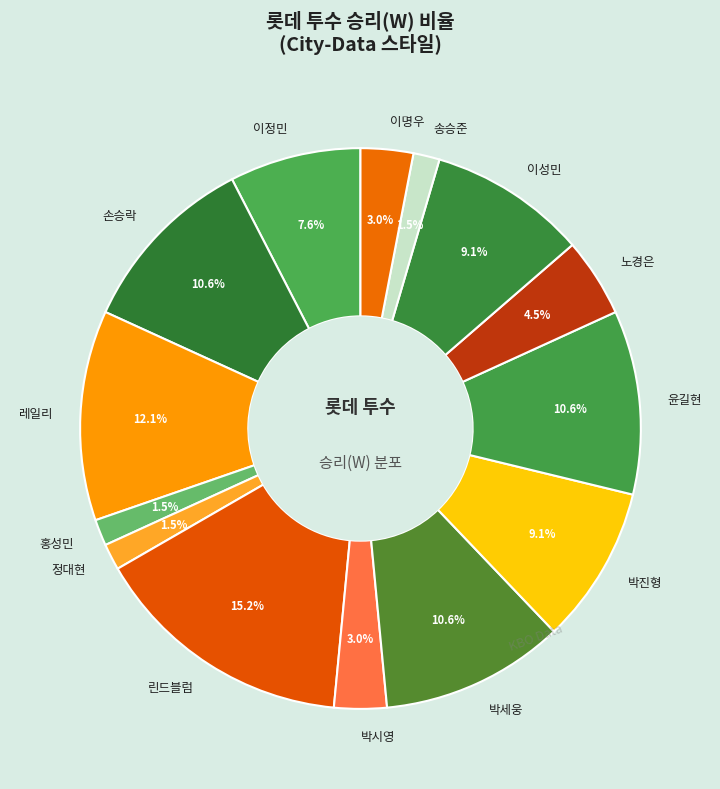

Is there any slice that represents more than half of the pie?

No